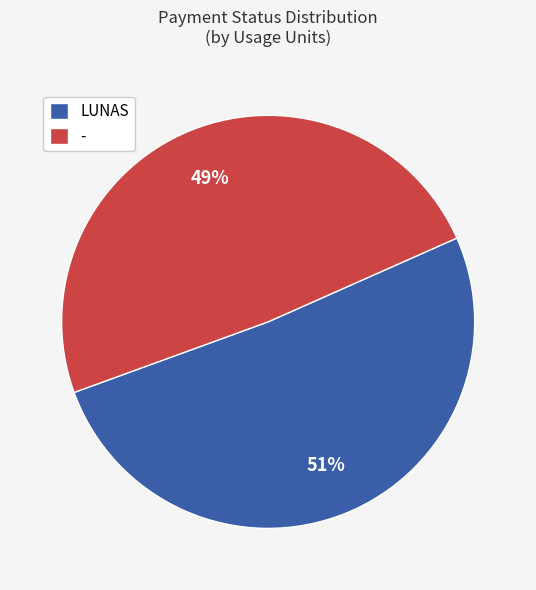

Approximately how many times larger is the value at - compared to LUNAS?

1.0